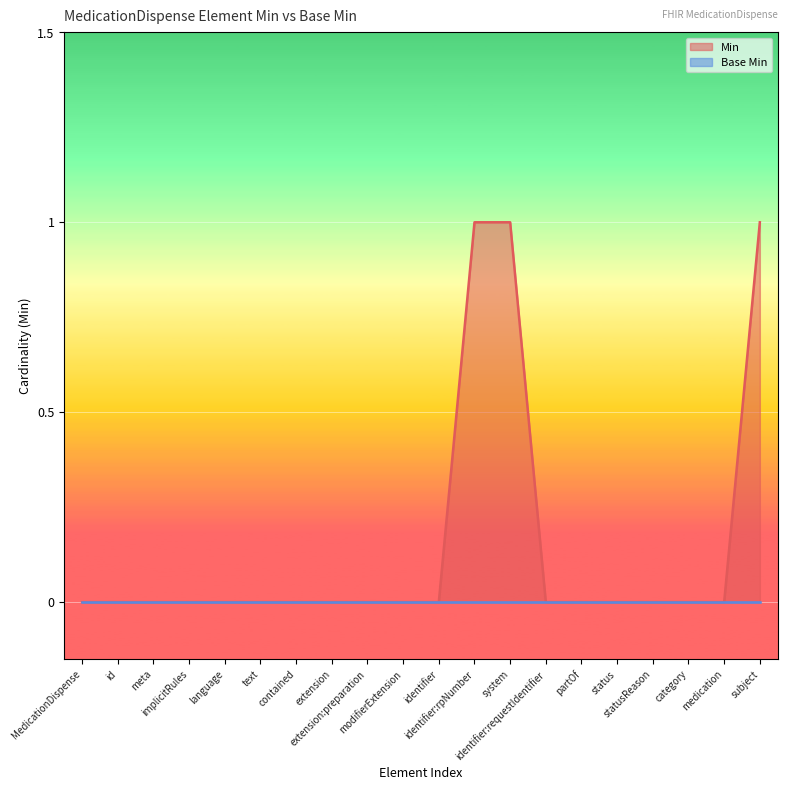

Which series has the largest total across all categories?

Min